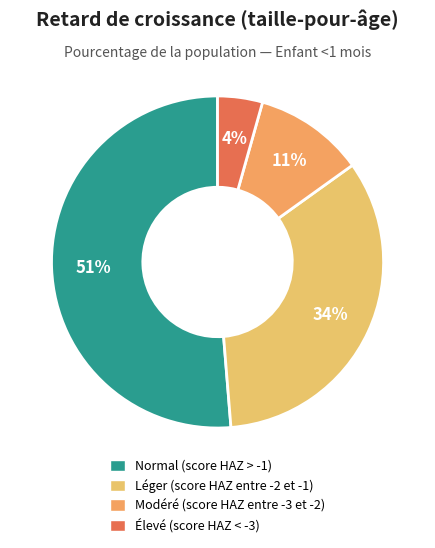

What percentage is the Élevé (score HAZ < -3) slice, to the nearest percent?

4%